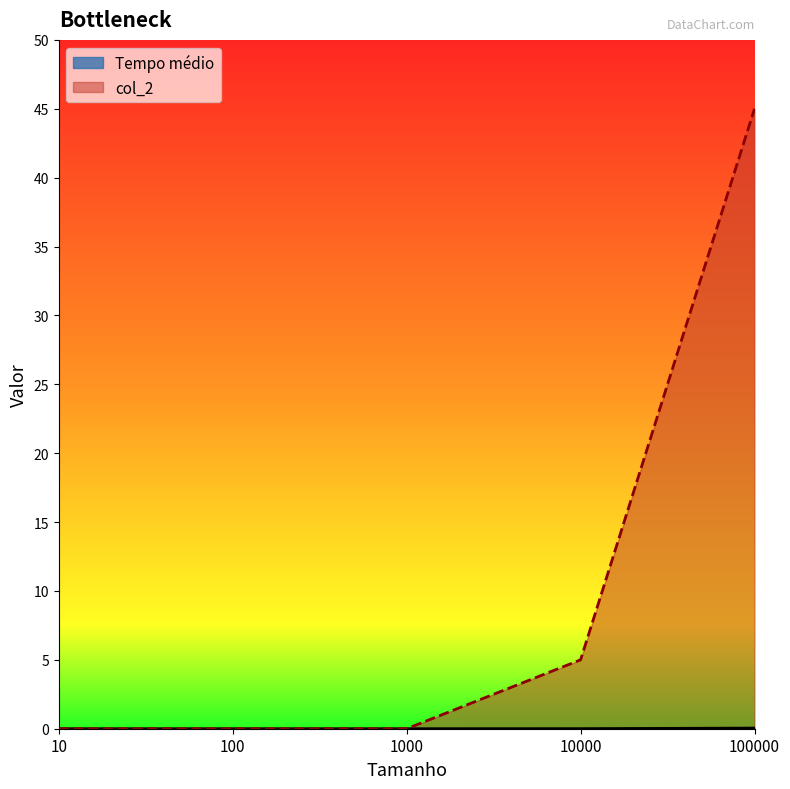

What are all the series names shown in the legend?

Tempo médio, col_2